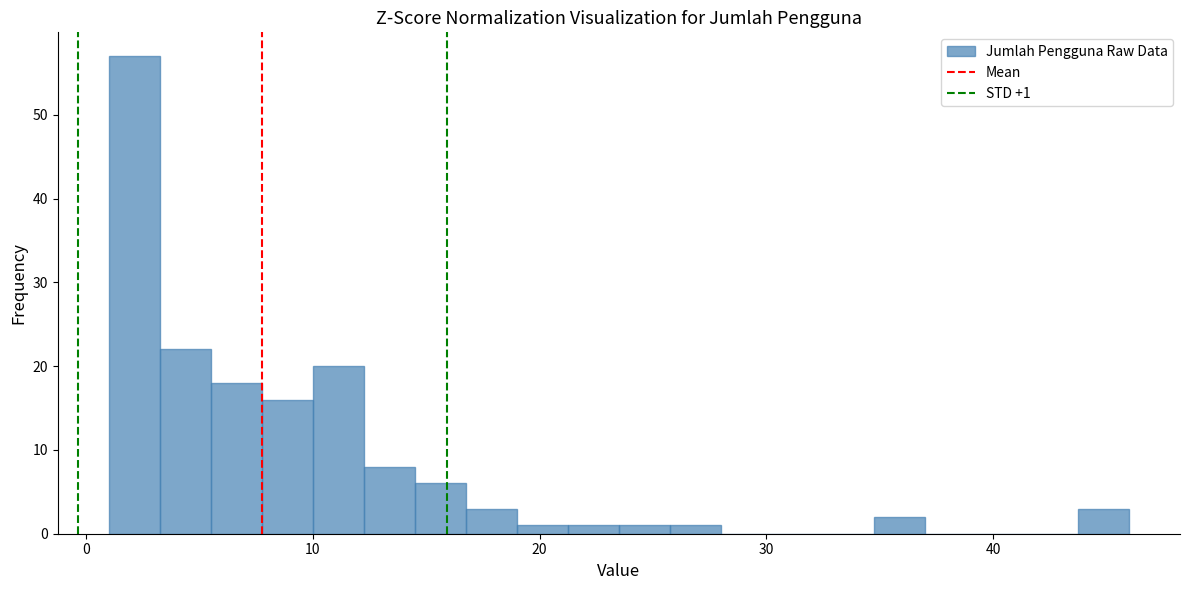

Around what value on the x-axis is the tallest bar? Give the approximate position of its centre, as read against the axis.

2